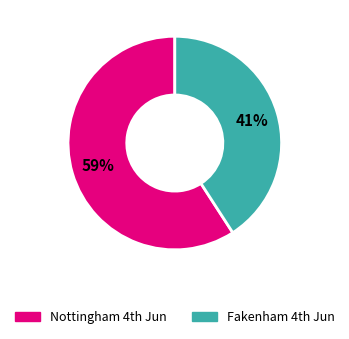

Rank the categories by value from lowest to highest.

Fakenham 4th Jun, Nottingham 4th Jun